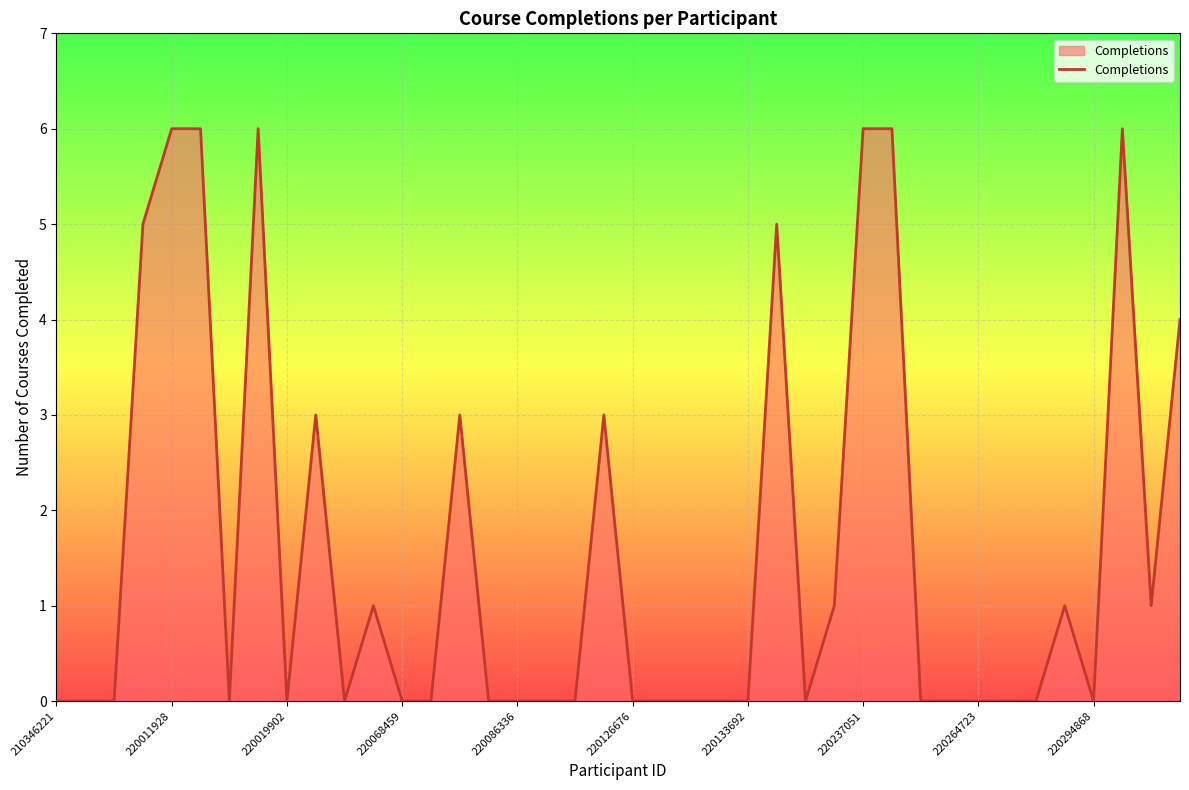

What is the greatest value displayed?

6